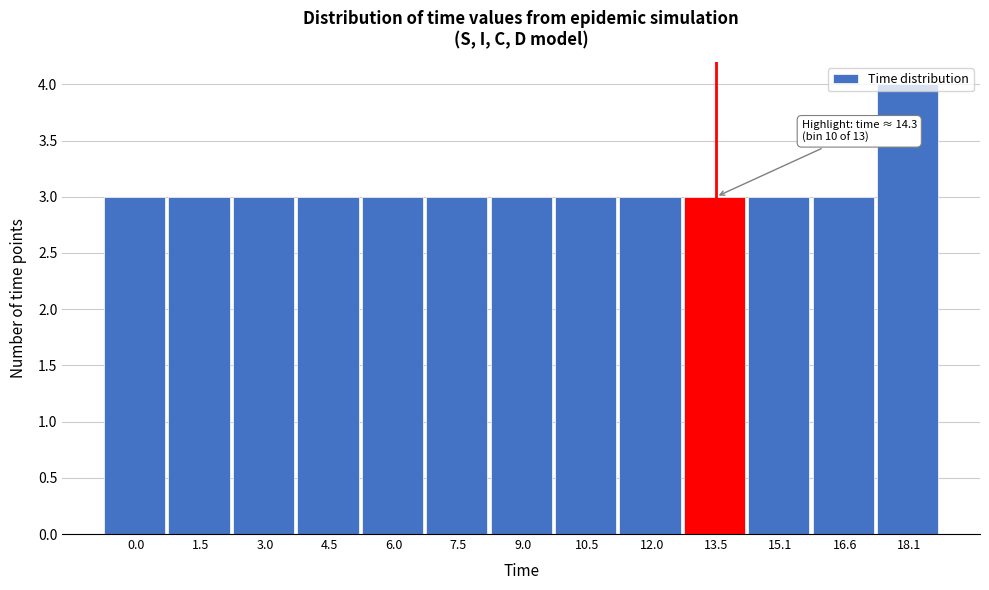

What is the value of the 2nd bar from the left?

3